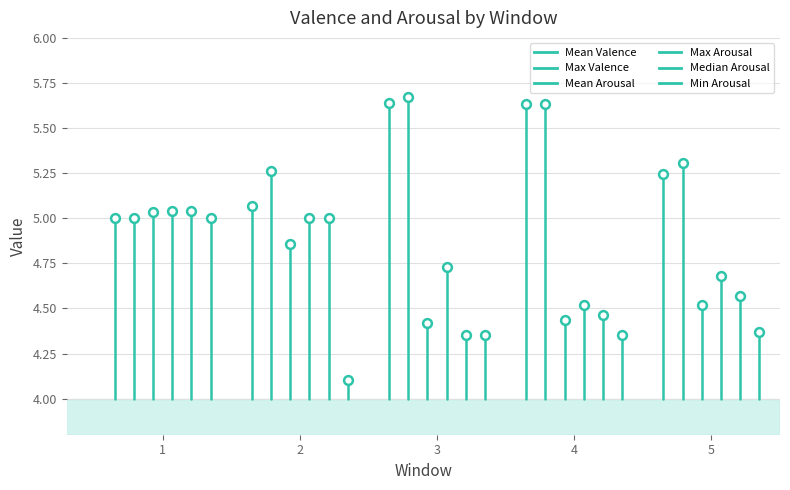

What are all the series names shown in the legend?

Mean Valence, Max Valence, Mean Arousal, Max Arousal, Median Arousal, Min Arousal